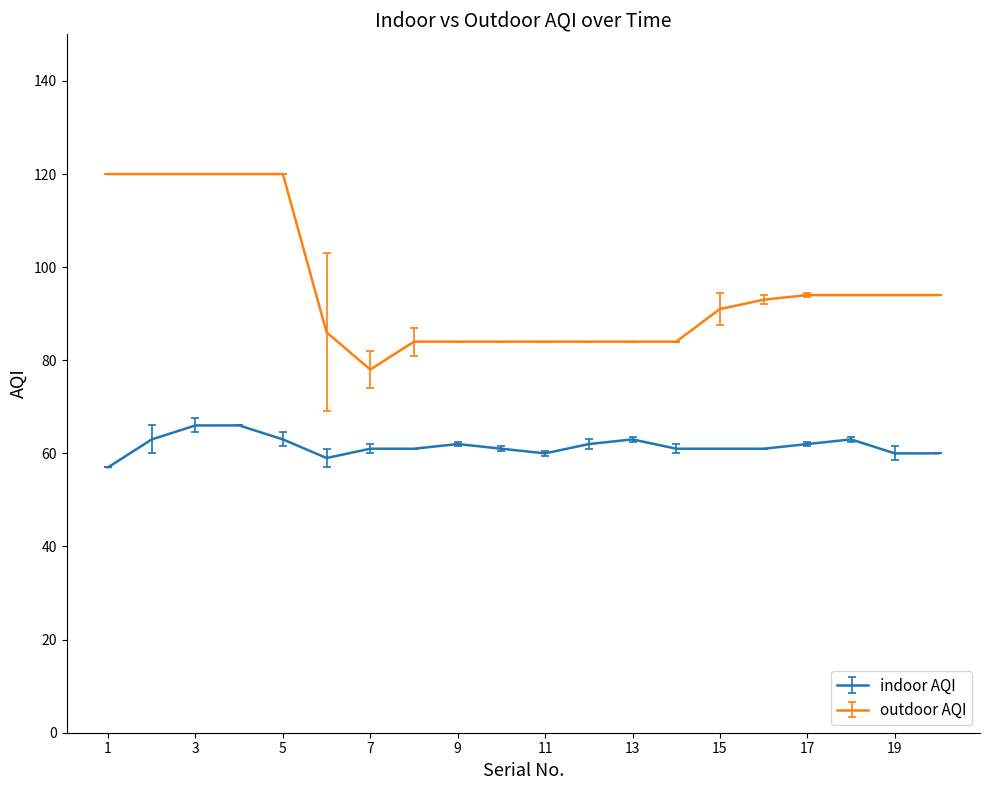

What is the difference between the maximum and minimum values in the outdoor AQI series?

42